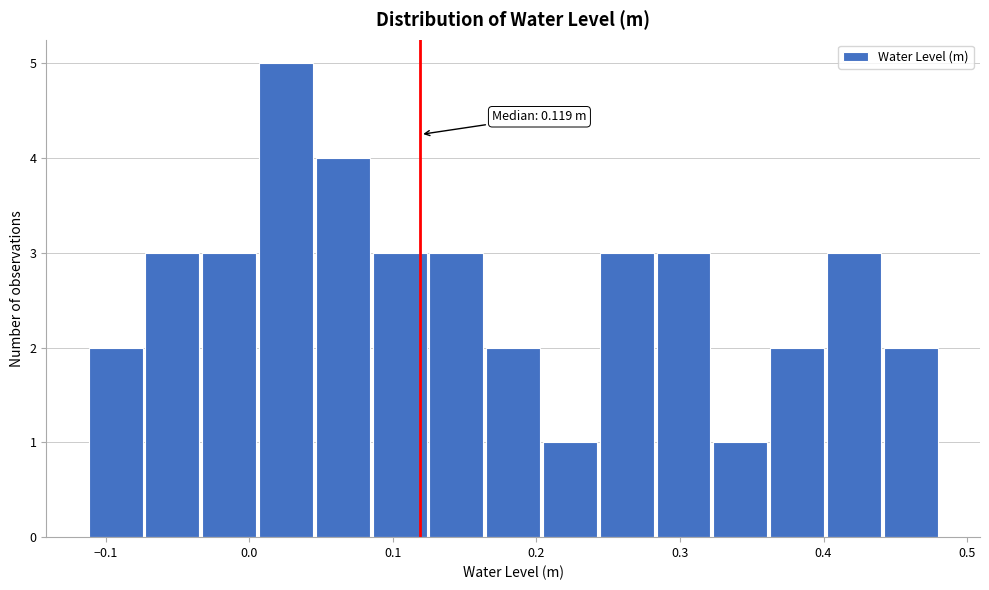

Read against the x-axis, roughly where is the centre of the tallest bar?

0.03